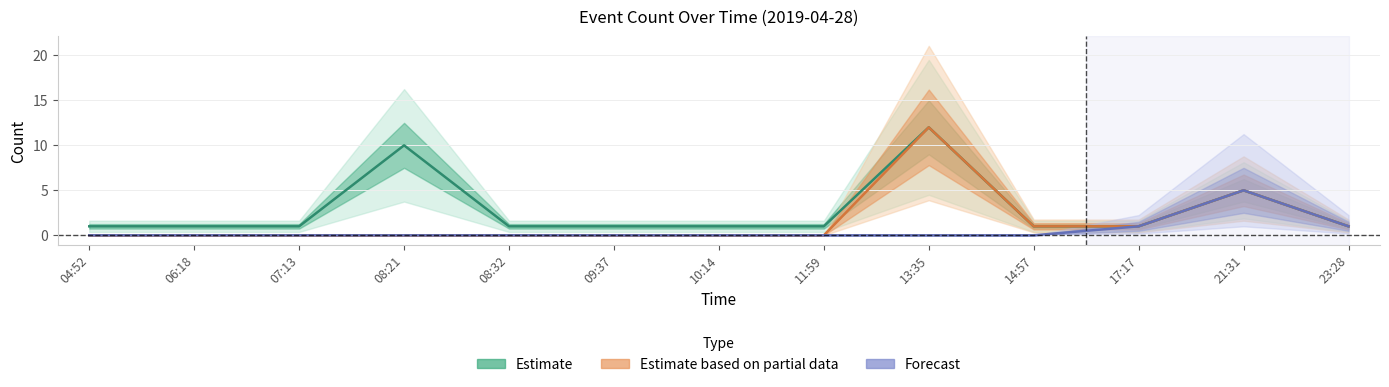

The value of Estimate based on partial data at 11:59 is -8. True or false?

False